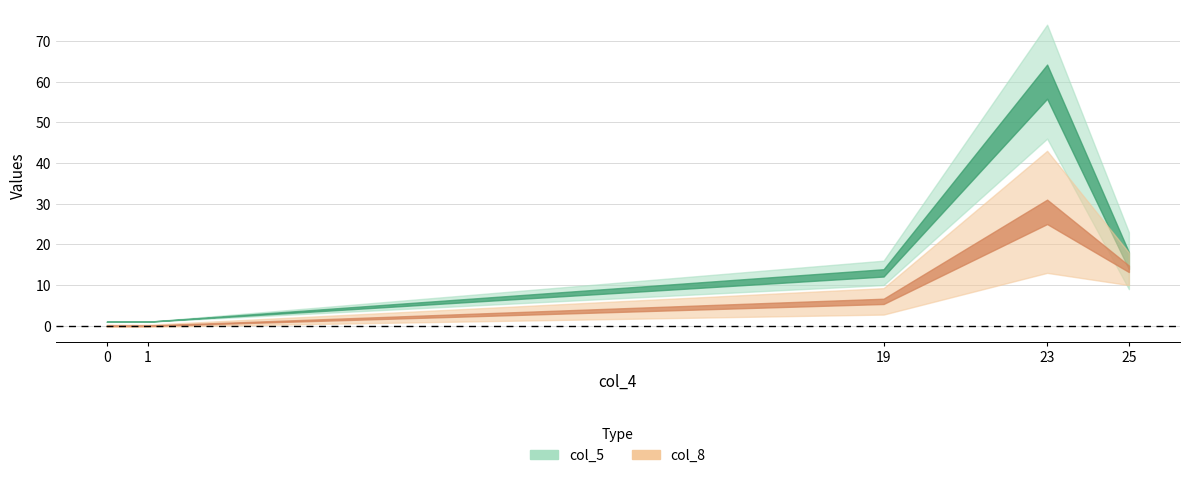

What is the difference between the second highest and minimum values in the col_8 series?

14